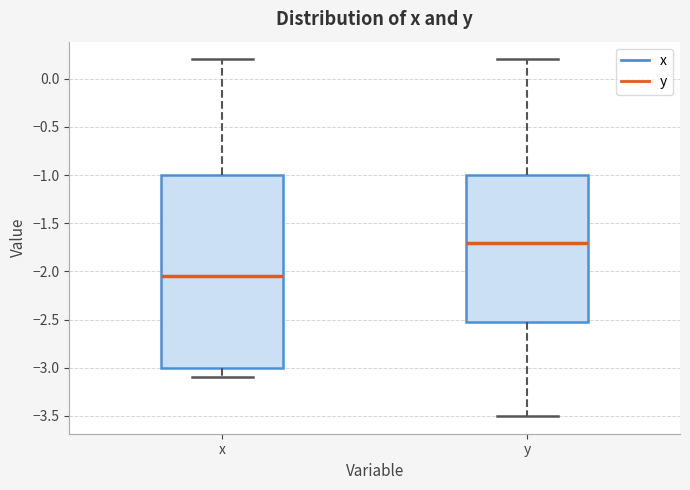

Reading left to right, read every box against the y-axis: the position of its median line, the range the box covers, and the ends of its whiskers. The values are not printed on the chart, so give them approximately, as read against the axis.

x: median -2.05, box -3.00 to -1.00, whiskers -3.10 to 0.20
y: median -1.70, box -2.50 to -1.00, whiskers -3.50 to 0.20